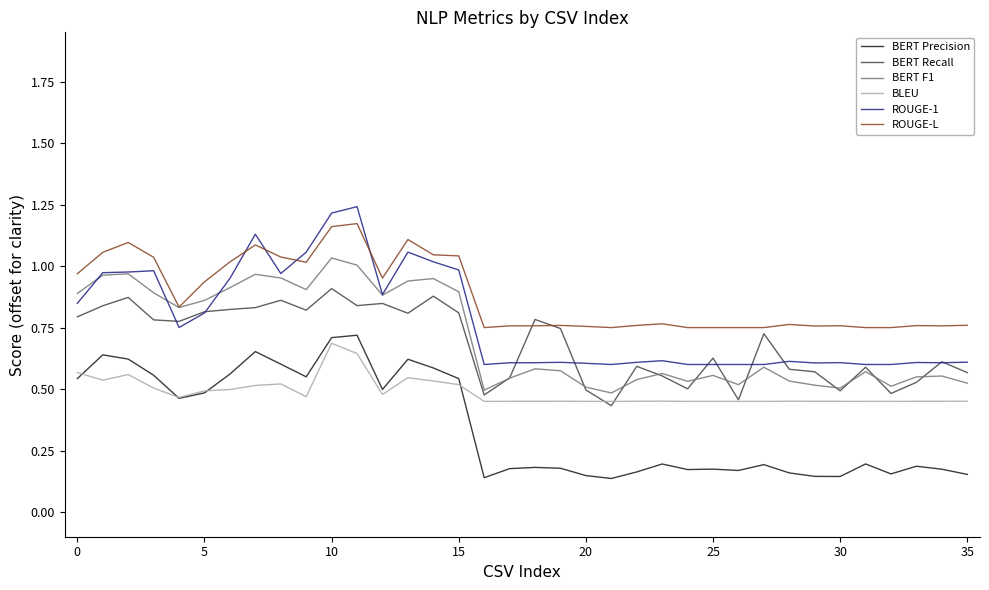

Which series has the largest range (max minus min)?

ROUGE-1